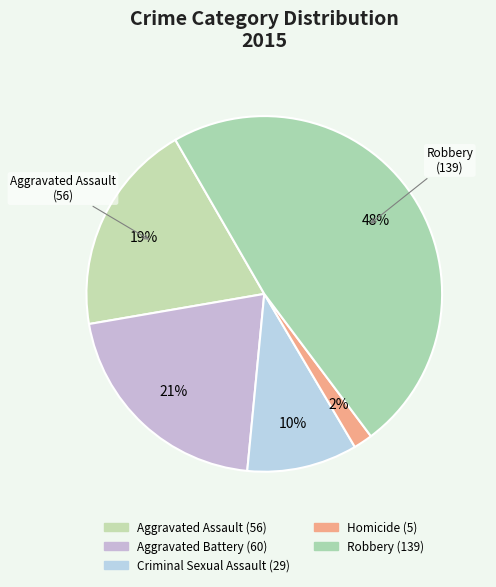

Which category has the smallest portion of the pie?

Homicide